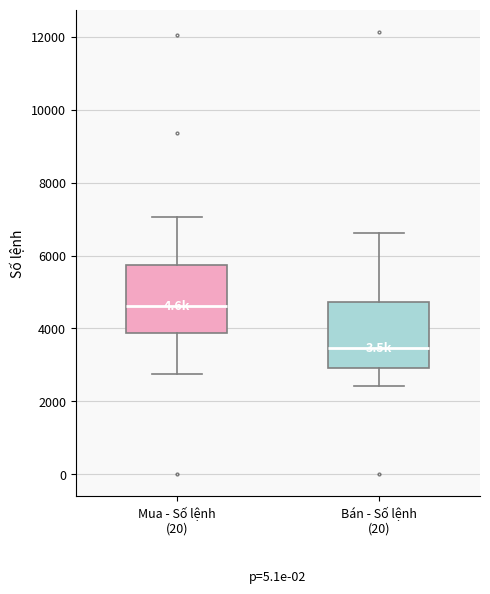

Reading left to right, transcribe this box plot: for each box, give where its median line is, the range the box spans, and where its two whiskers end, as read against the y-axis. The values are not printed on the chart, so give them approximately, as read against the axis.

Mua - Số lệnh (20): median 4600, box 3800 to 5800, whiskers 2800 to 7000
Bán - Số lệnh (20): median 3400, box 3000 to 4800, whiskers 2400 to 6600